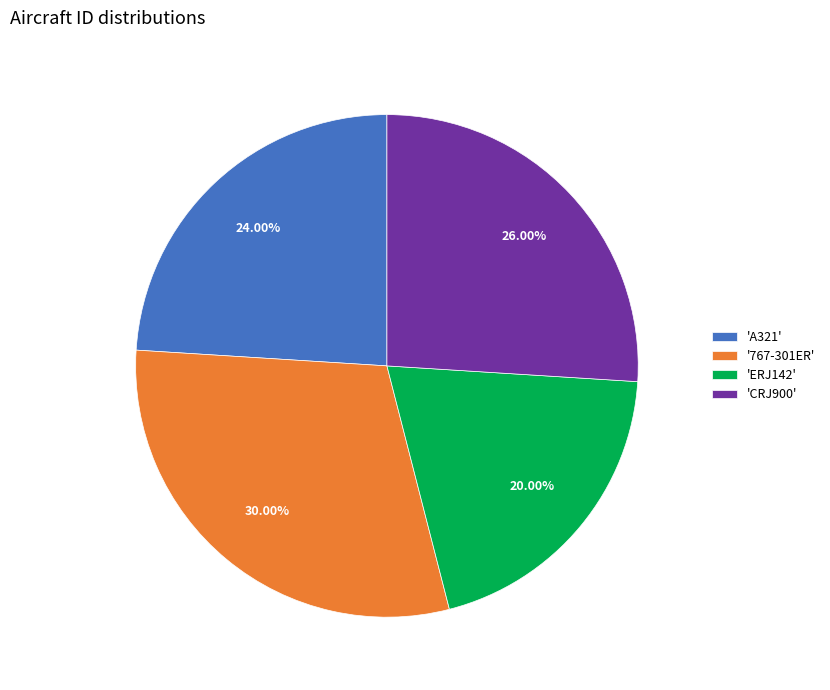

Rank the categories by value from lowest to highest.

'ERJ142', 'A321', 'CRJ900', '767-301ER'